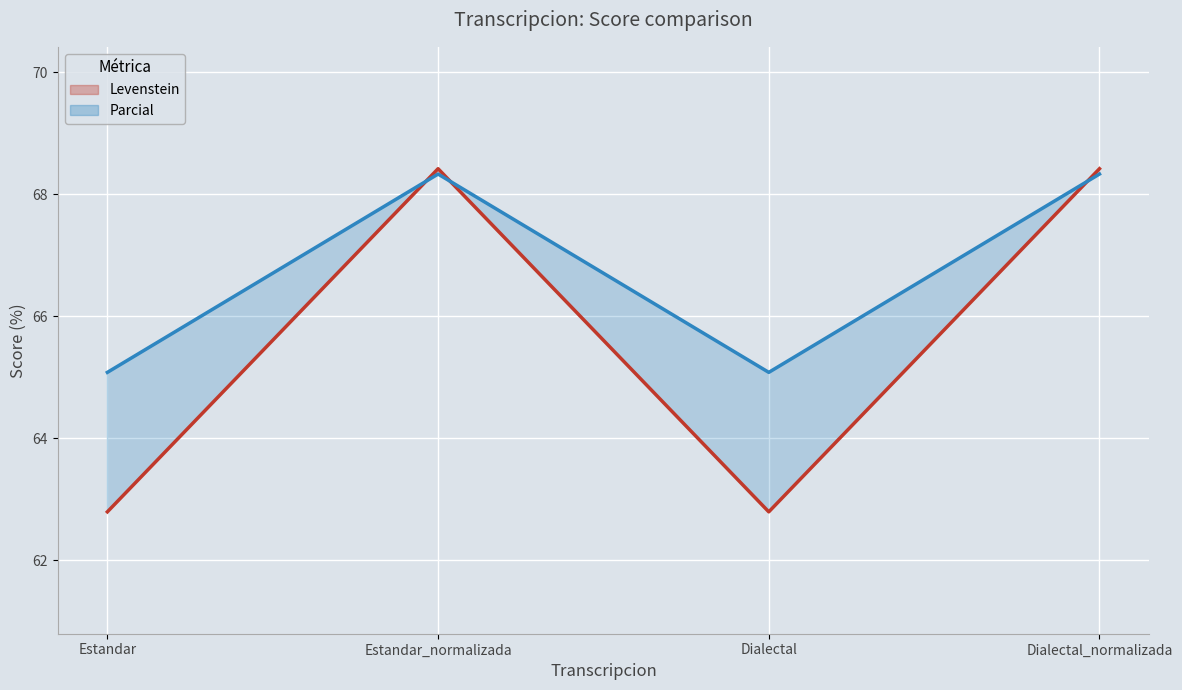

Rank the categories by Parcial value from highest to lowest.

Estandar_normalizada, Dialectal_normalizada, Estandar, Dialectal